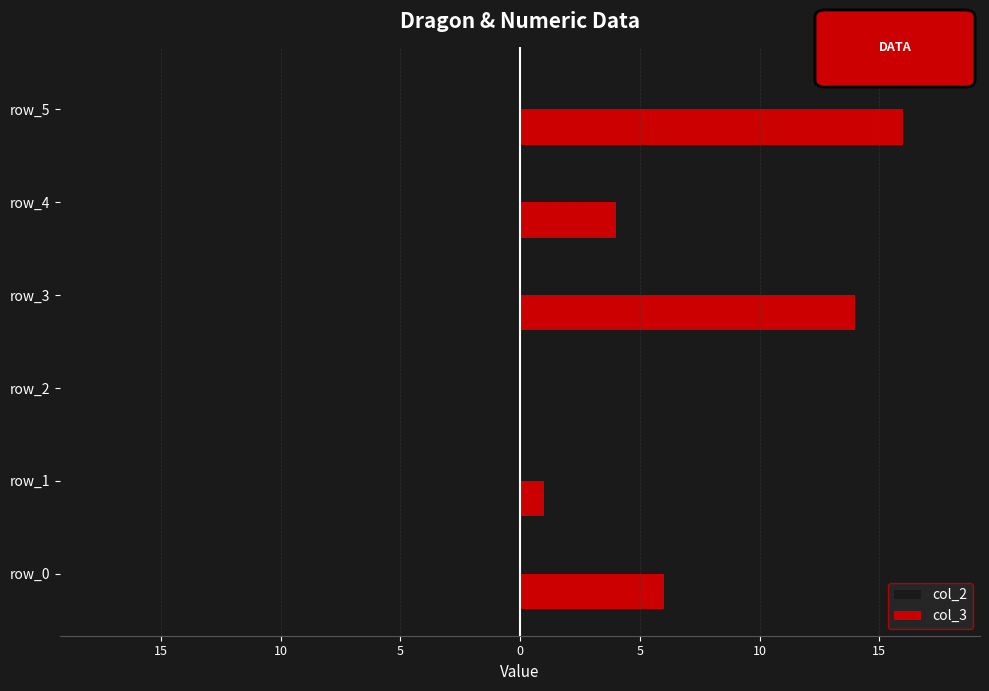

Which category has the lowest value across all series?

5